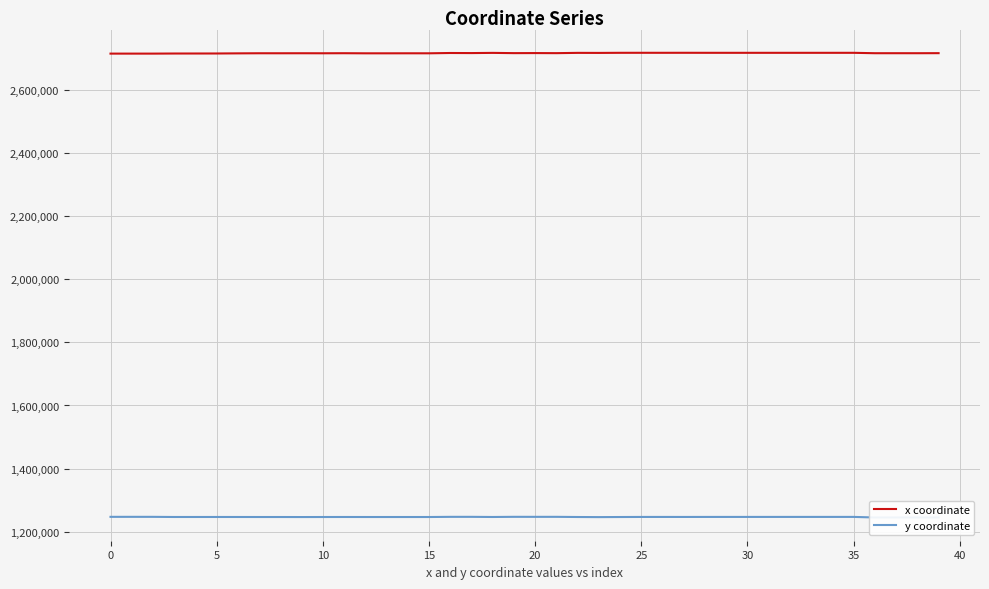

Which series has the largest total across all categories?

x coordinate